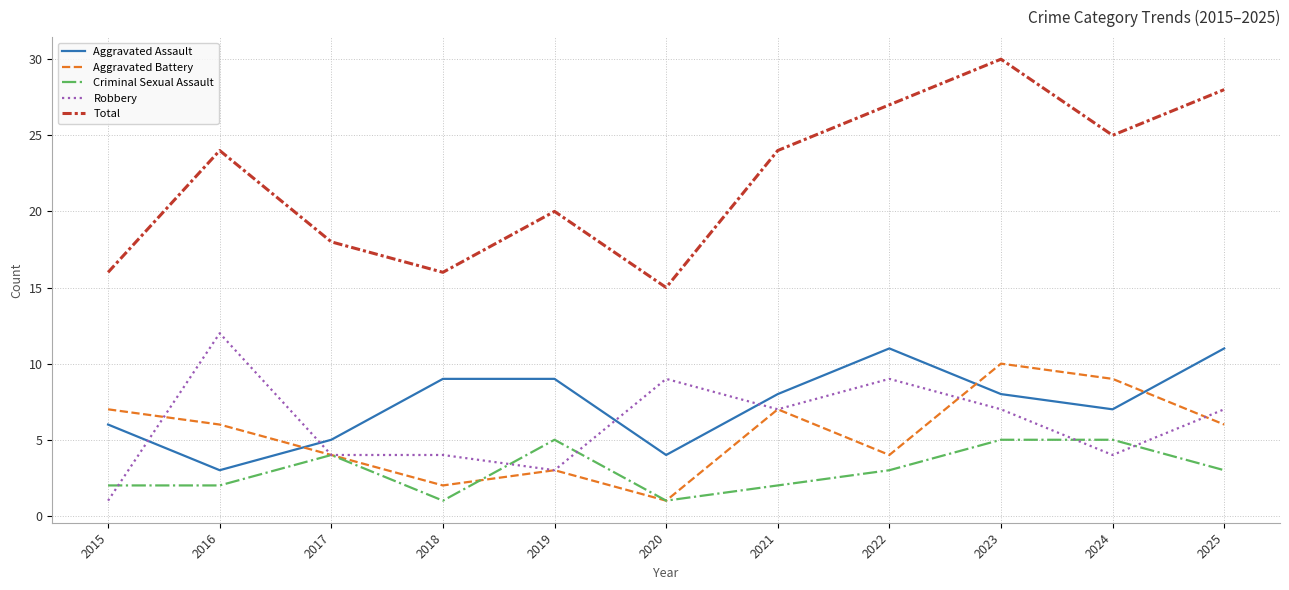

What is the difference between the Robbery values at 2021 and 2017?

3